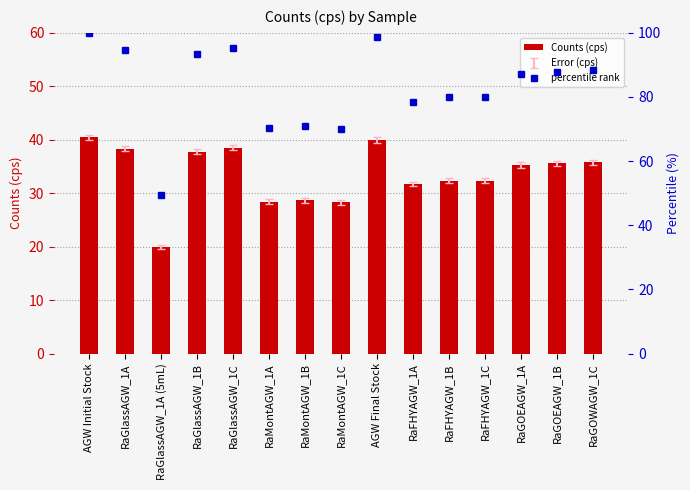

What is the sum of the percentile rank values at AGW Final Stock and RaFHYAGW_1B?

178.7